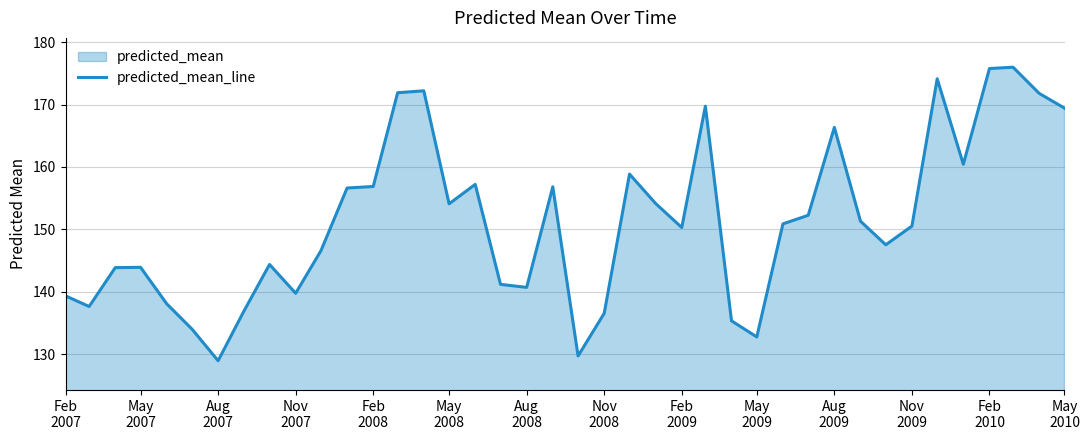

What is the maximum value shown in the chart?

176.0